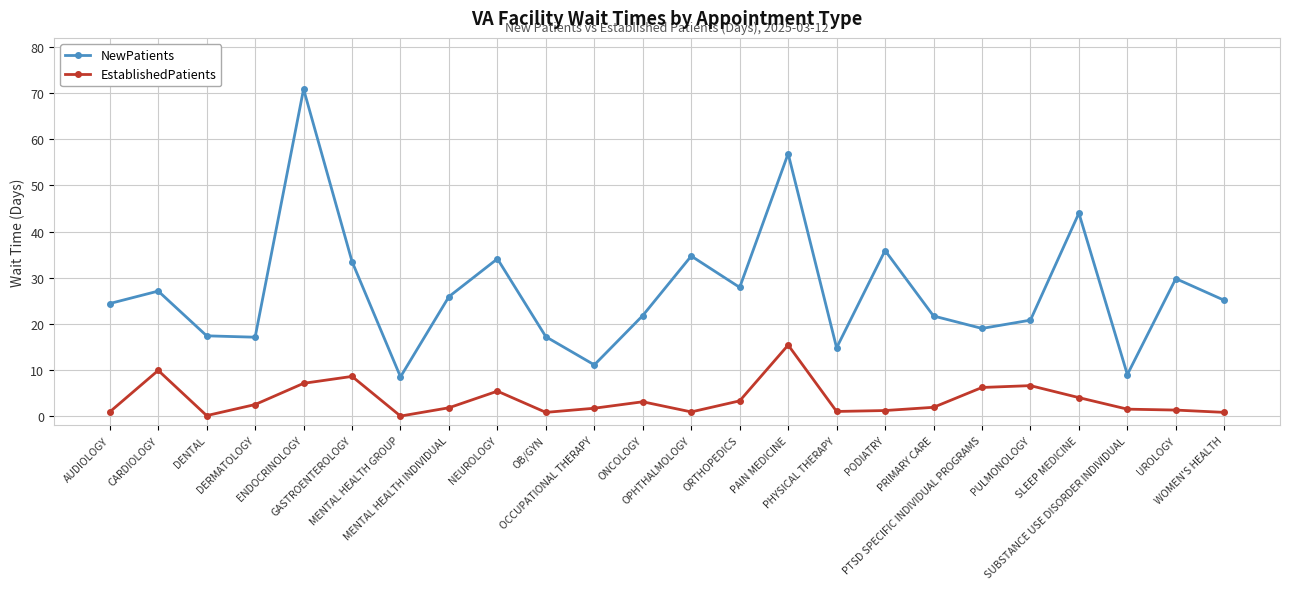

What is the label of the 19th point from the left?

PTSD SPECIFIC INDIVIDUAL PROGRAMS